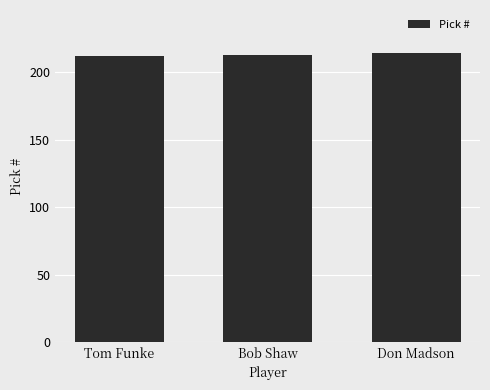

How many bars are there in total?

3